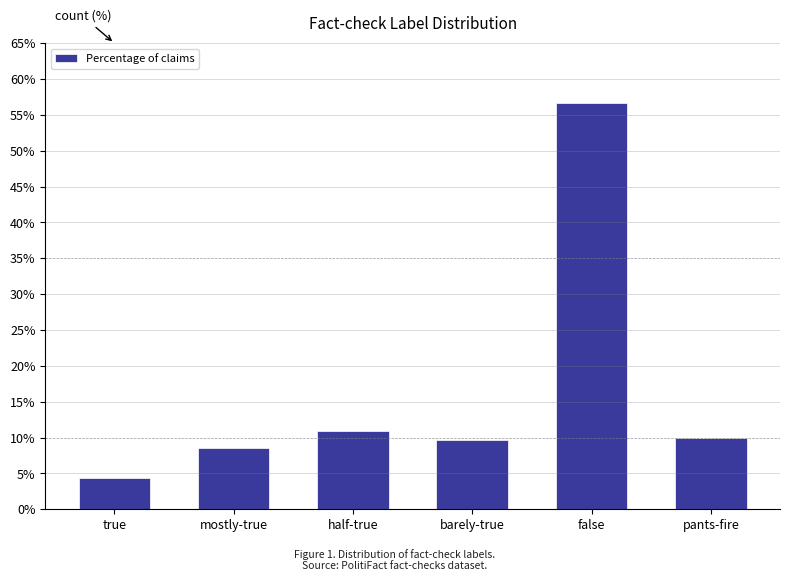

Is it true that the value at true is 4.4?

True